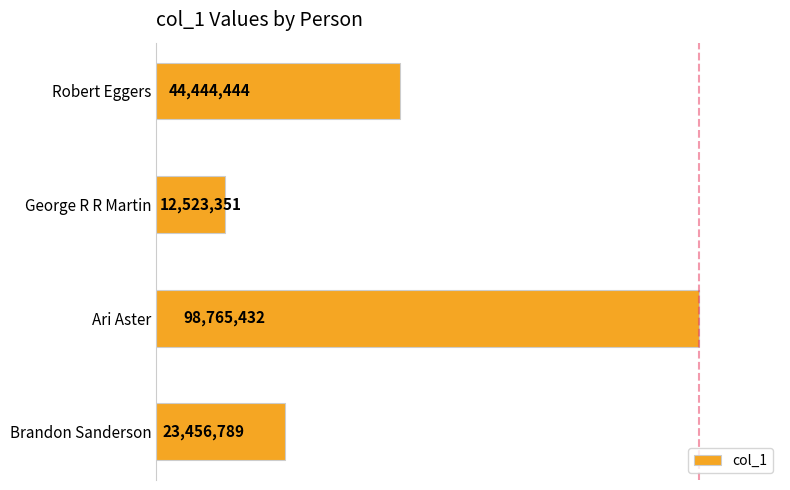

Count the values in the range 23456789 to 98765432.

3